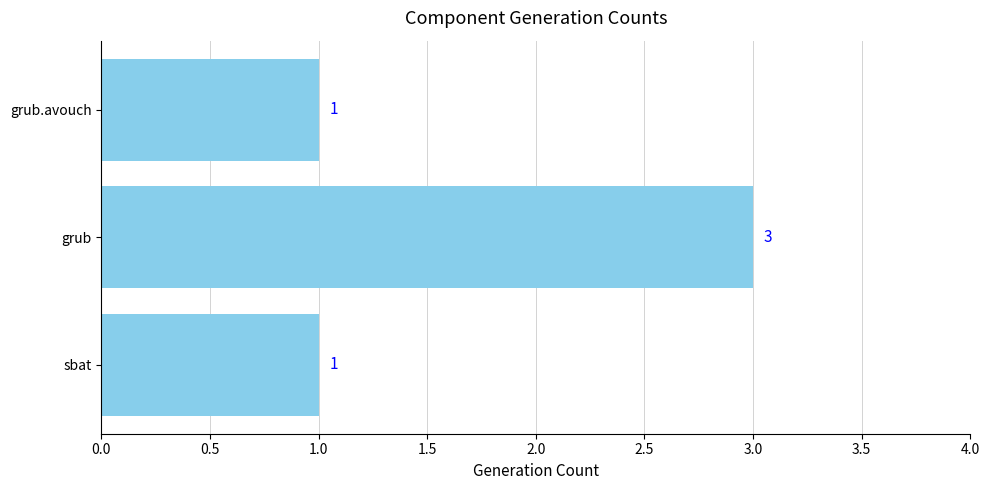

What is the greatest value displayed?

3